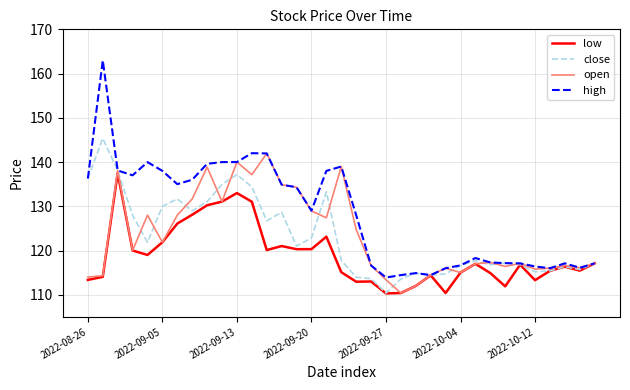

Is this an area chart (filled region under the line)?

No